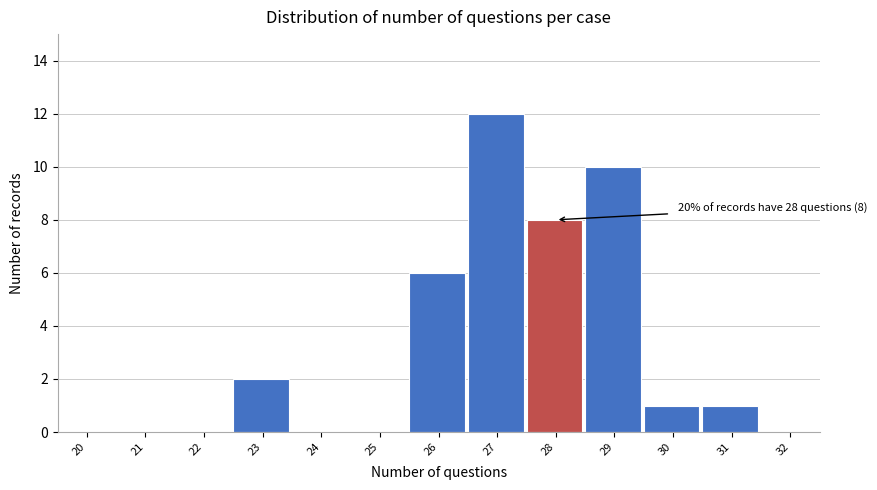

Reading left to right, list all the values displayed in this chart.

20=0	21=0	22=0	23=2	24=0	25=0	26=6	27=12	28=8	29=10	30=1	31=1	32=0